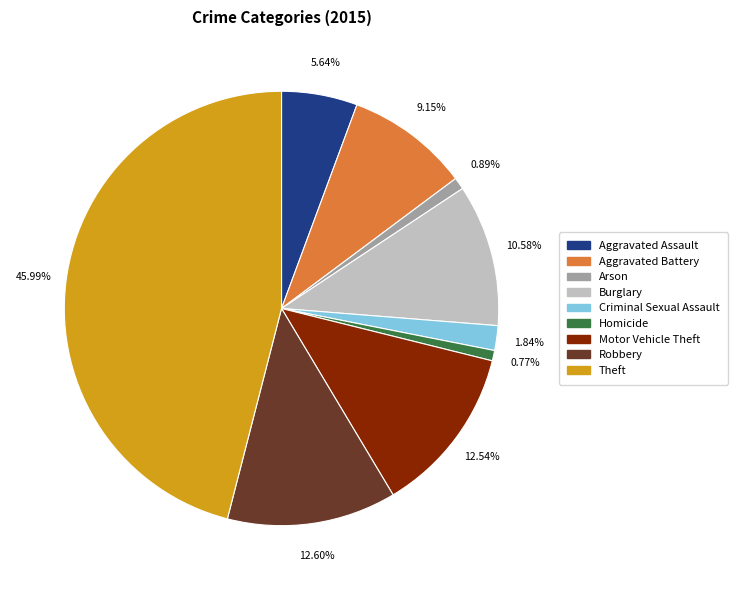

True or false: Burglary accounts for 11% of the total.

True